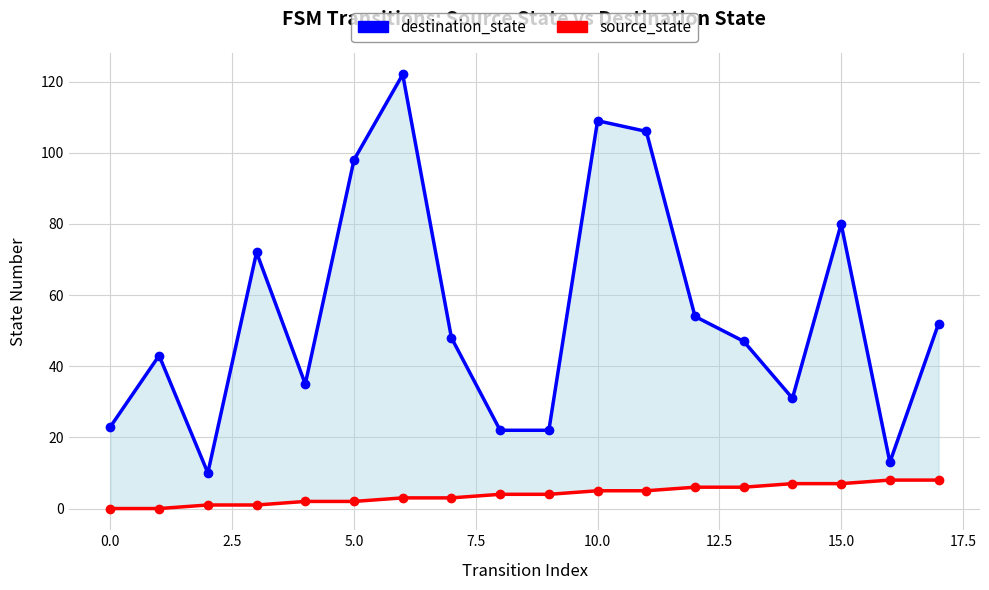

At how many categories does at least one series exceed 121?

1